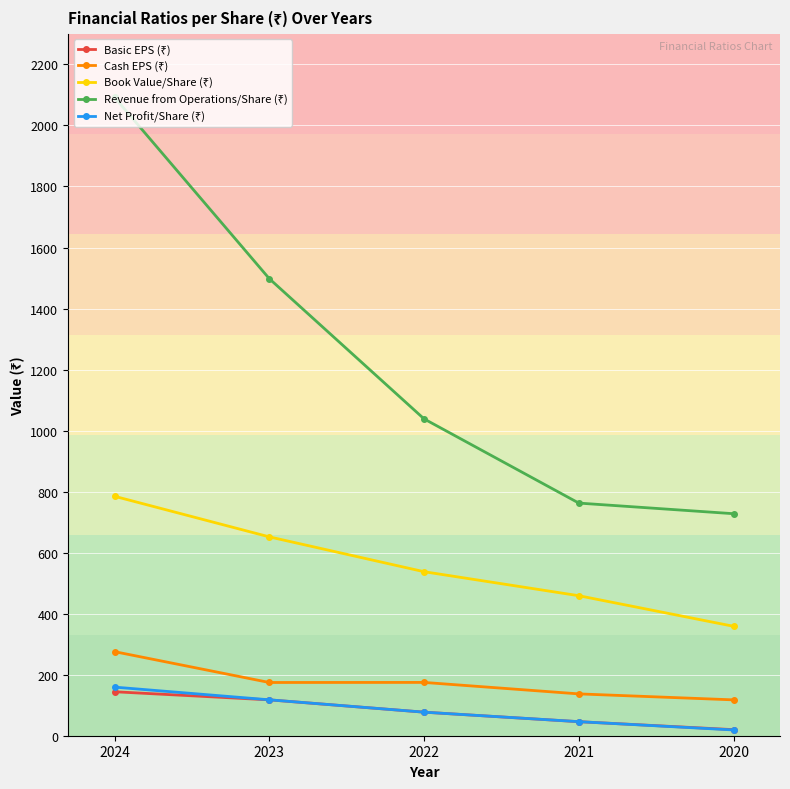

What is the total value across all series at 2023?

2559.3